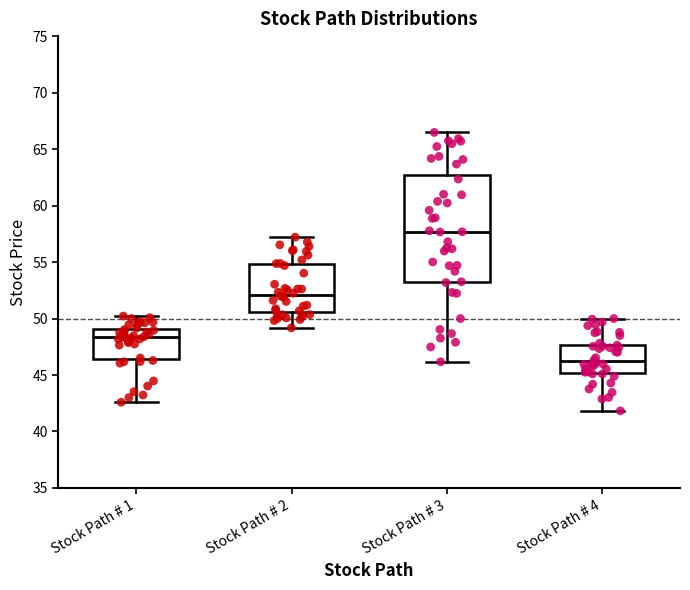

Where does the median line of the box for Stock Path # 1 sit on the y-axis? The values are not printed on the chart, so give them approximately, as read against the axis.

48.5